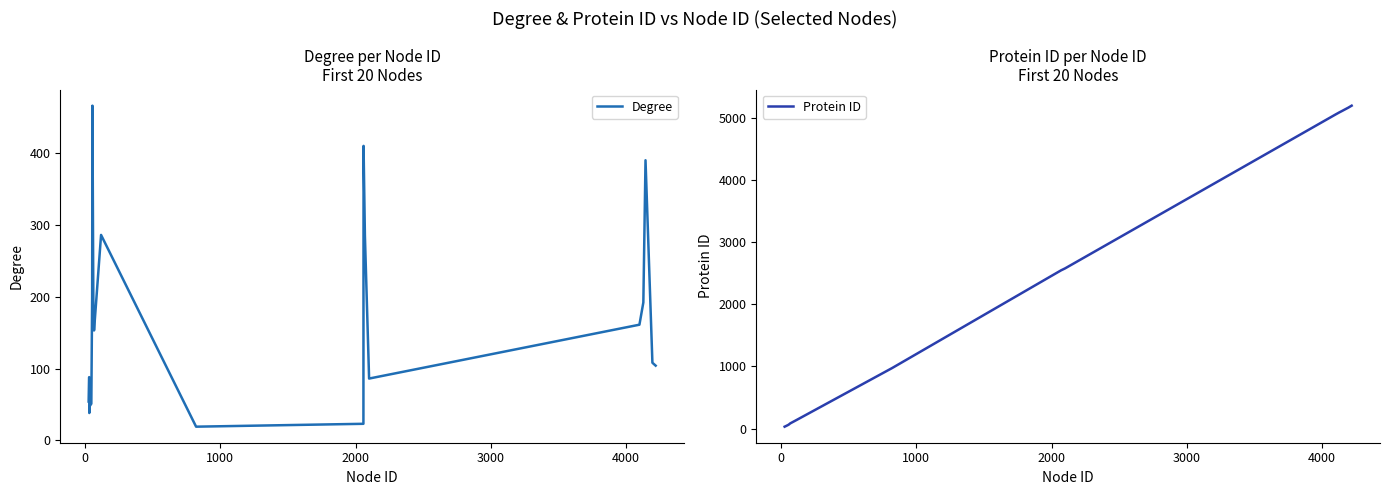

List the series in order of their peak value, lowest first.

Degree, Protein ID